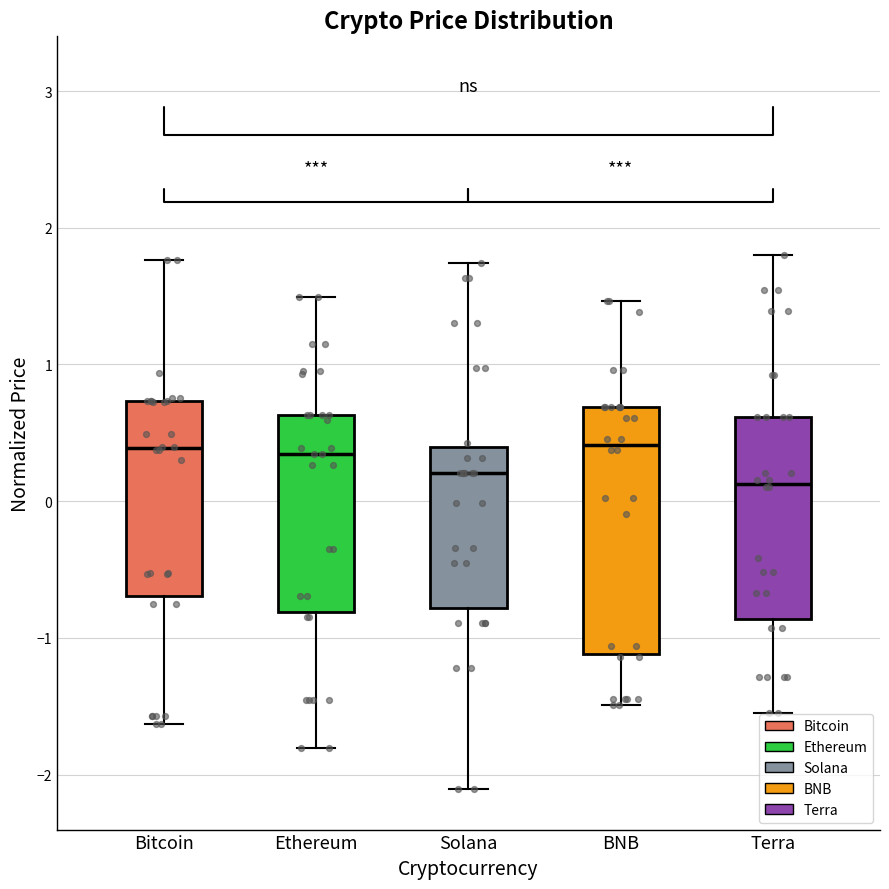

Where does the upper whisker of the box for Bitcoin end on the y-axis? The values are not printed on the chart, so give them approximately, as read against the axis.

1.8